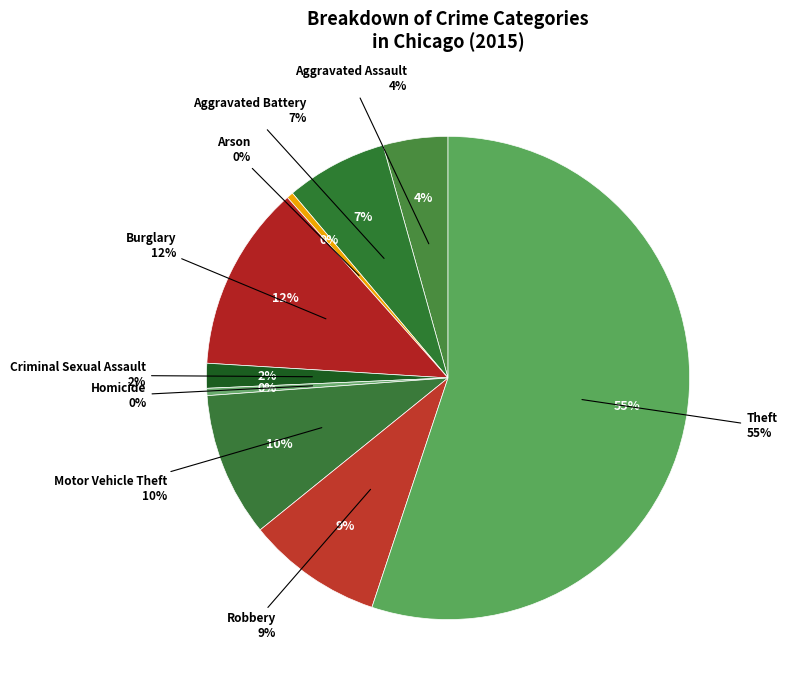

To the nearest percent, what is the average slice percentage?

11%